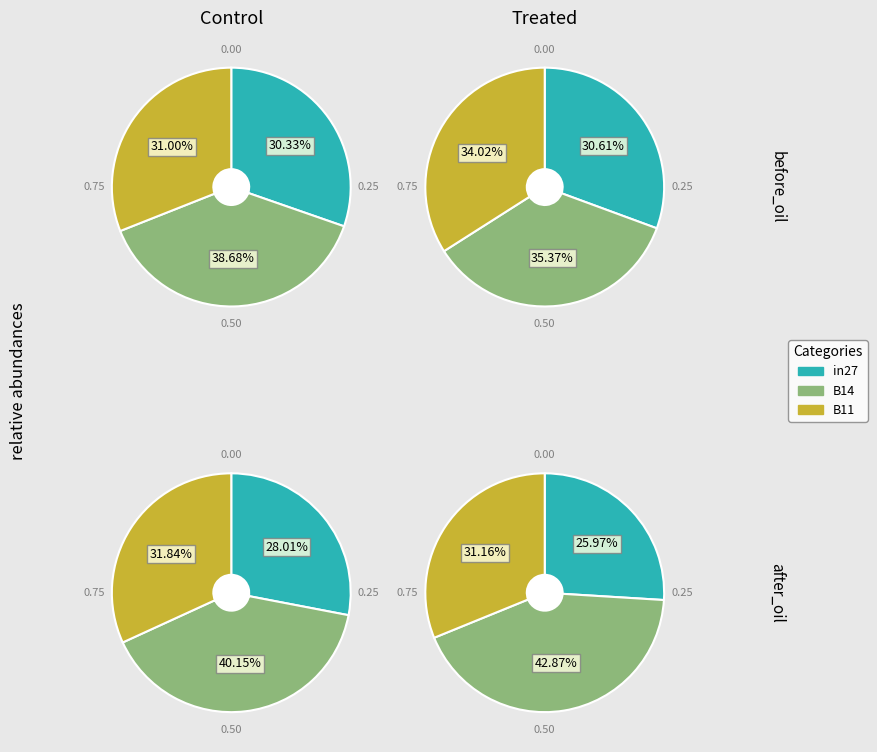

Does B11 represent more than half of the total?

No